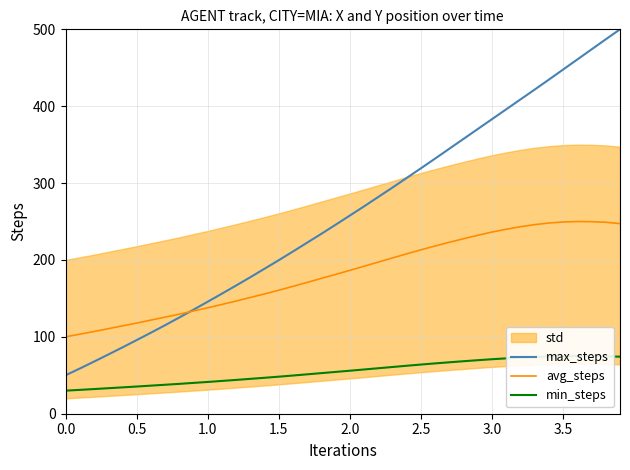

Reading right to left, what are all the values shown in this chart?

max_steps: 500.0	487.0	473.9	460.8	447.7	434.6	421.7	408.8	396.0	383.2	370.4	357.6	344.8	331.9	319.3	306.7	294.2	282.0	269.8	257.8	245.9	234.1	222.6	211.1	199.7	188.6	177.6	166.8	156.2	145.7	135.3	125.1	115.1	105.3	95.7	86.3	76.9	67.8	58.7	50.0
avg_steps: 247.3	249.0	249.8	250.0	249.4	248.1	246.0	243.3	240.0	236.3	232.1	227.7	223.0	218.2	213.2	208.0	202.6	197.2	191.8	186.5	181.3	176.1	170.9	165.7	160.7	155.8	151.2	146.6	142.2	137.7	133.7	129.5	125.6	121.8	117.9	114.2	110.6	106.9	103.5	100.0
min_steps: 74.2	74.7	74.9	75.0	74.8	74.4	73.8	73.0	72.0	70.9	69.6	68.3	66.9	65.5	64.0	62.4	60.8	59.2	57.6	55.9	54.4	52.8	51.3	49.7	48.2	46.8	45.4	44.0	42.7	41.3	40.1	38.8	37.7	36.5	35.4	34.3	33.2	32.1	31.0	30.0